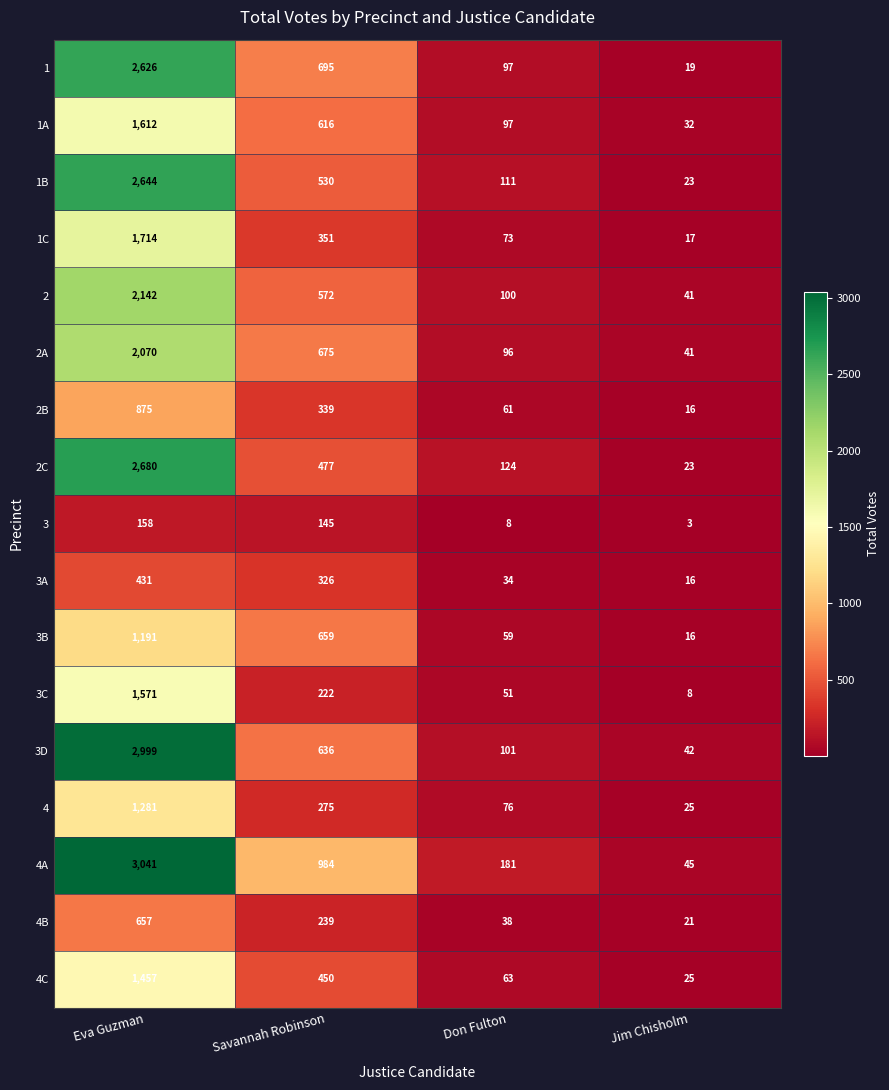

What is the sum of all 1C values?

2155